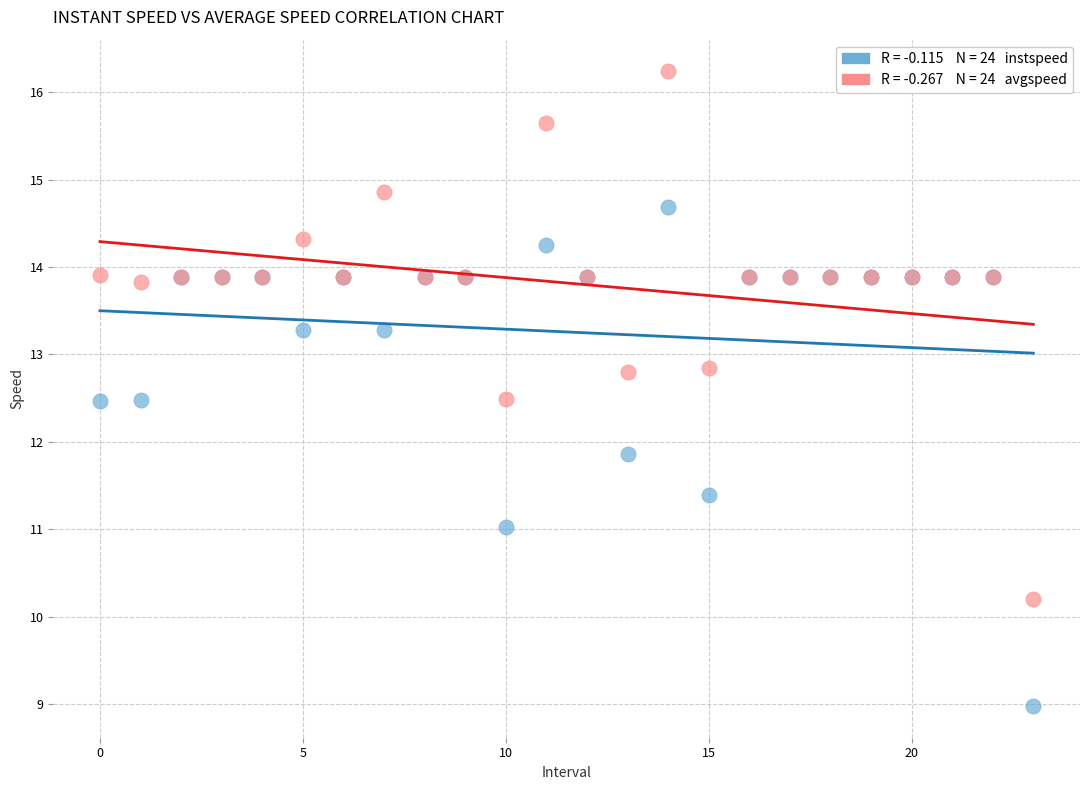

Across all series, what Y value is closest to 12?

11.9